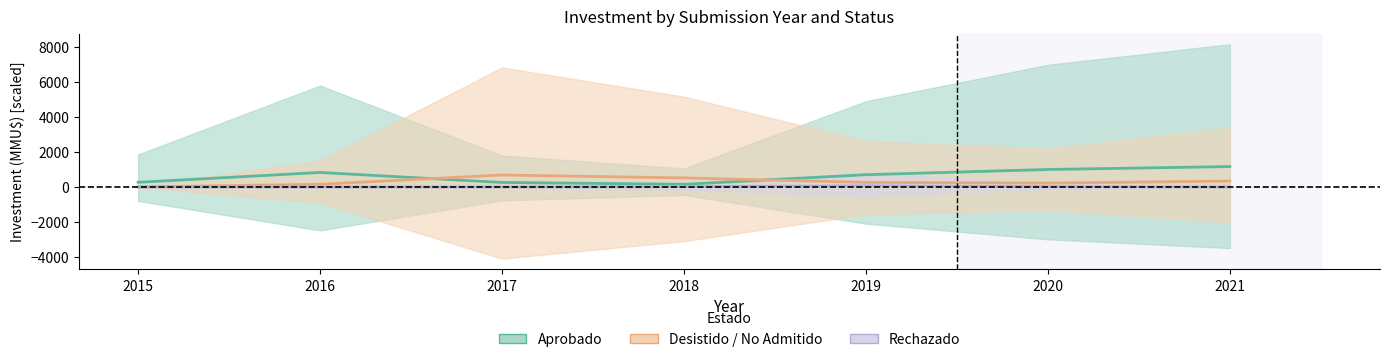

True or false: Aprobado and Rechazado intersect in this chart.

False